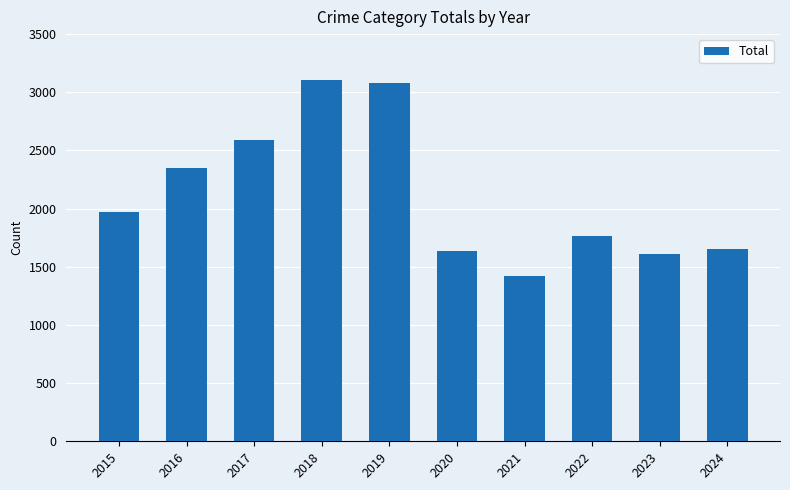

What is the greatest value displayed?

3105